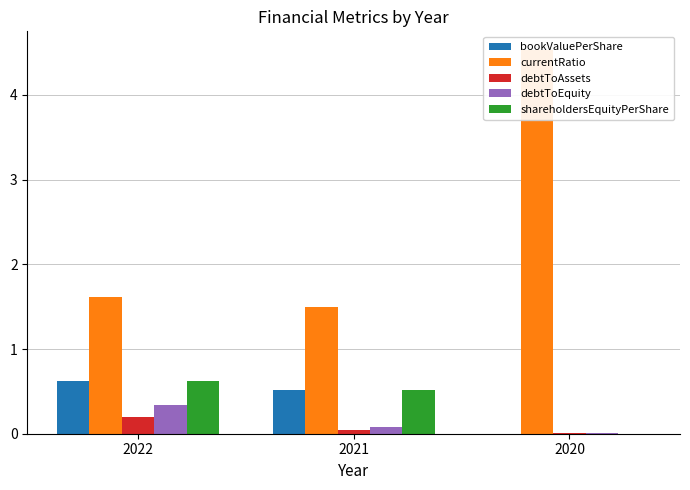

What is the difference between the currentRatio values at 2020 and 2022?

2.9